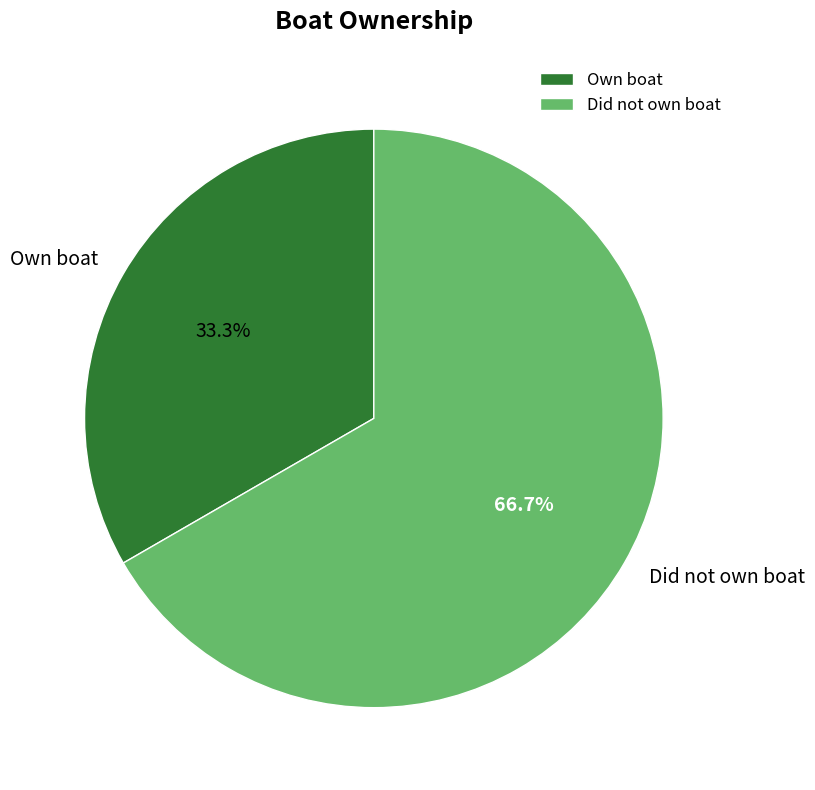

Approximately how many times larger is the value at Did not own boat compared to Own boat?

2.0